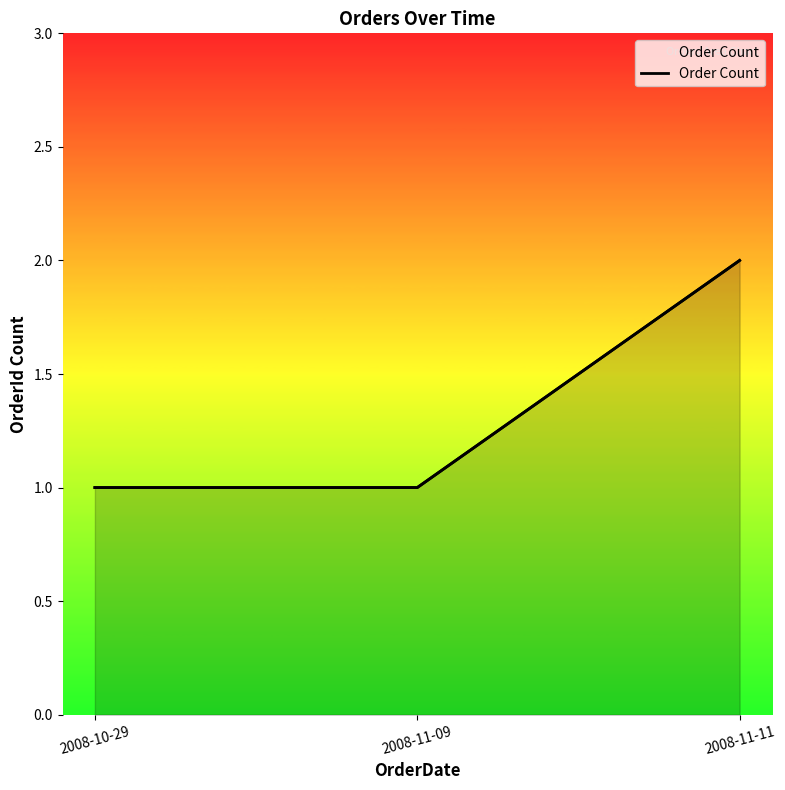

True or false: the data shows 1 at 2008-11-11.

False